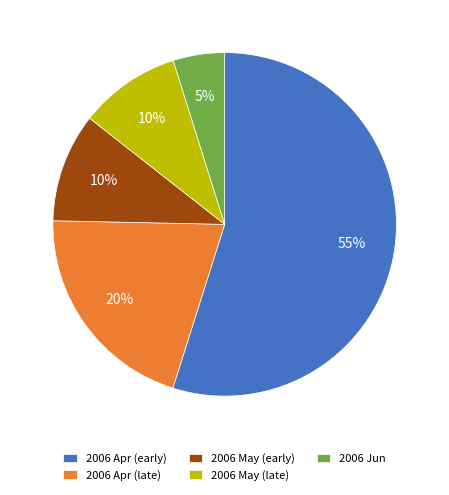

Which category has the smallest portion of the pie?

2006 Jun